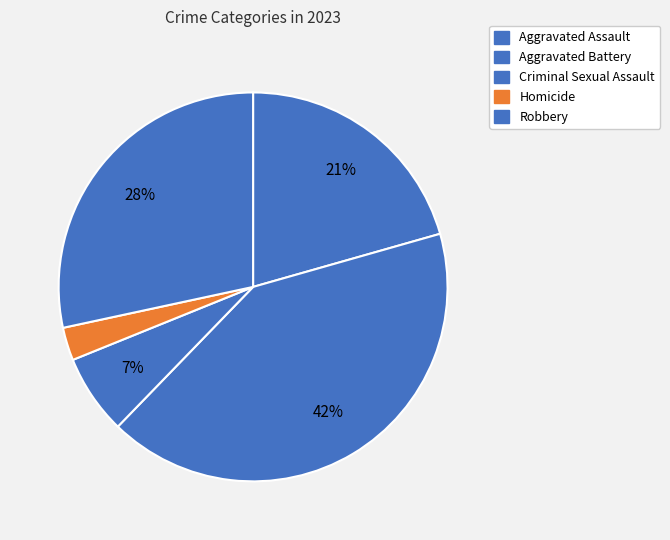

How many slices are in this pie chart?

5